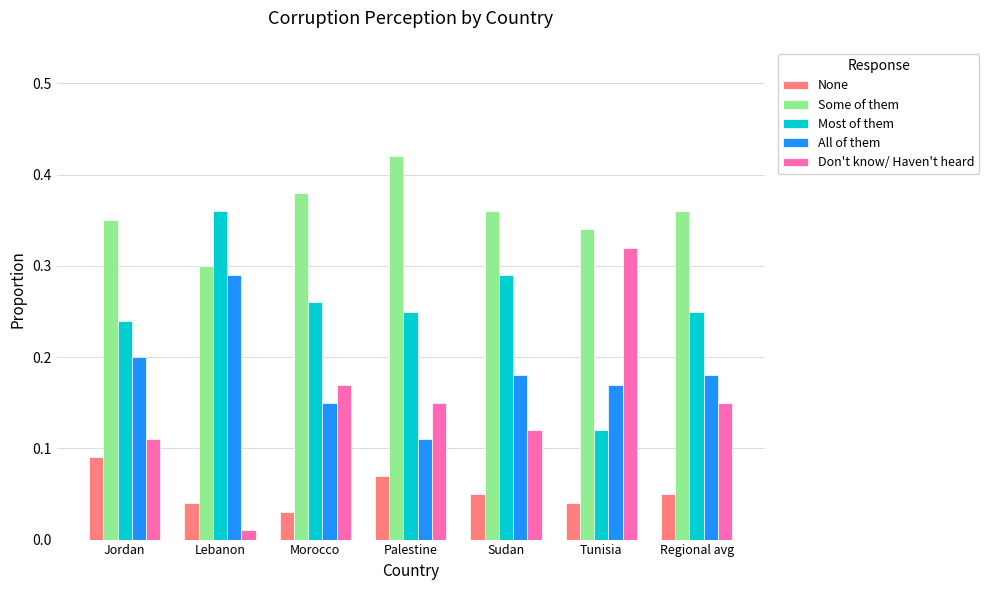

What are all the series names shown in the legend?

None, Some of them, Most of them, All of them, Don't know/ Haven't heard